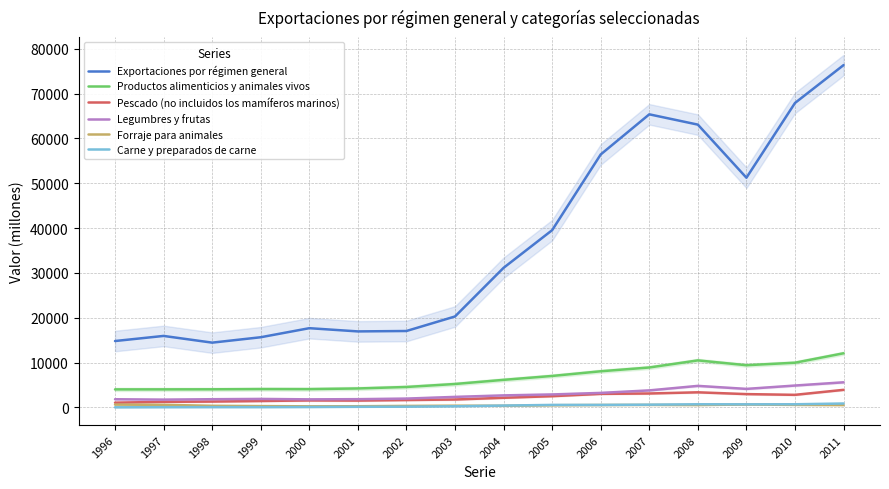

At which category is the sum across all series the highest?

2011